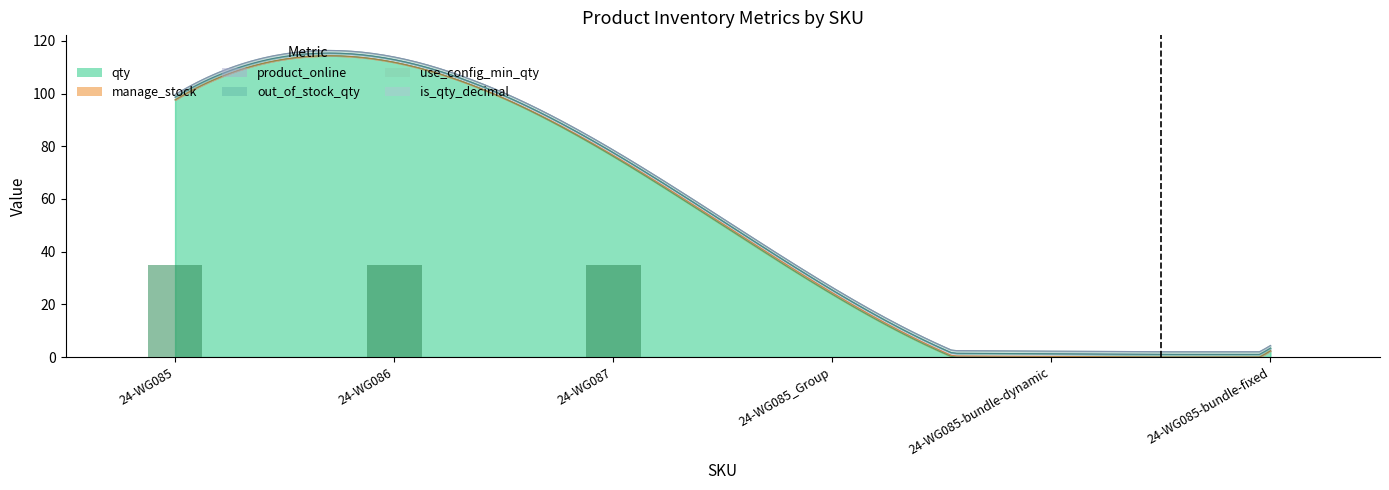

How many bars are there in each group?

6